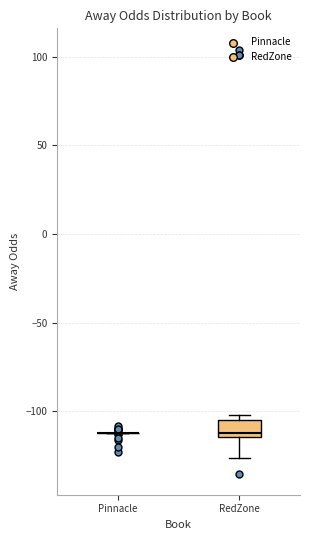

Comparing the boxes themselves (not the whiskers), which one is the tallest?

RedZone